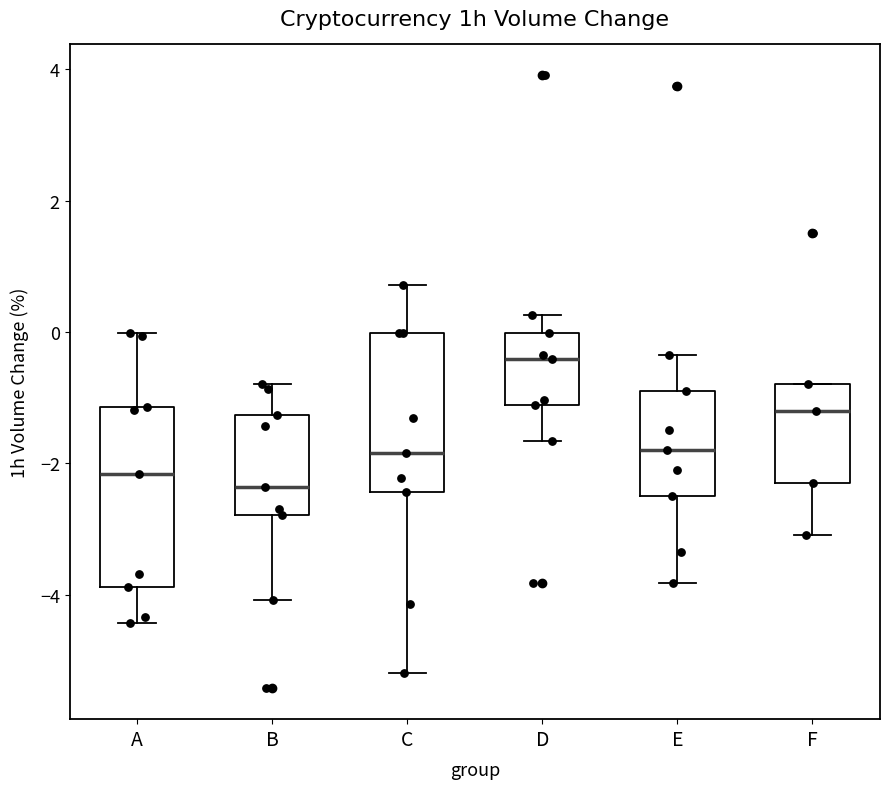

Reading left to right, read every box against the y-axis: the position of its median line, the range the box covers, and the ends of its whiskers. The values are not printed on the chart, so give them approximately, as read against the axis.

A: median -2.2, box -3.8 to -1.2, whiskers -4.4 to 0.0
B: median -2.4, box -2.8 to -1.2, whiskers -4.0 to -0.8
C: median -1.8, box -2.4 to 0.0, whiskers -5.2 to 0.8
D: median -0.4, box -1.2 to 0.0, whiskers -1.6 to 0.2
E: median -1.8, box -2.4 to -0.8, whiskers -3.8 to -0.4
F: median -1.2, box -2.2 to -0.8, whiskers -3.0 to -0.8